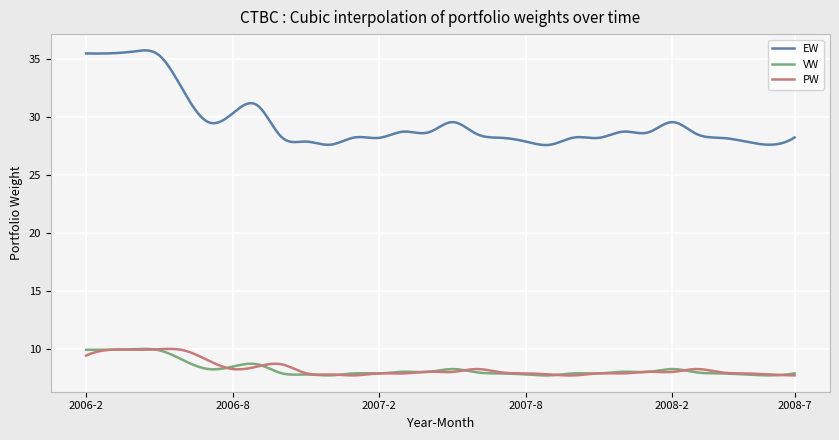

Is this an area chart (filled region under the line)?

No